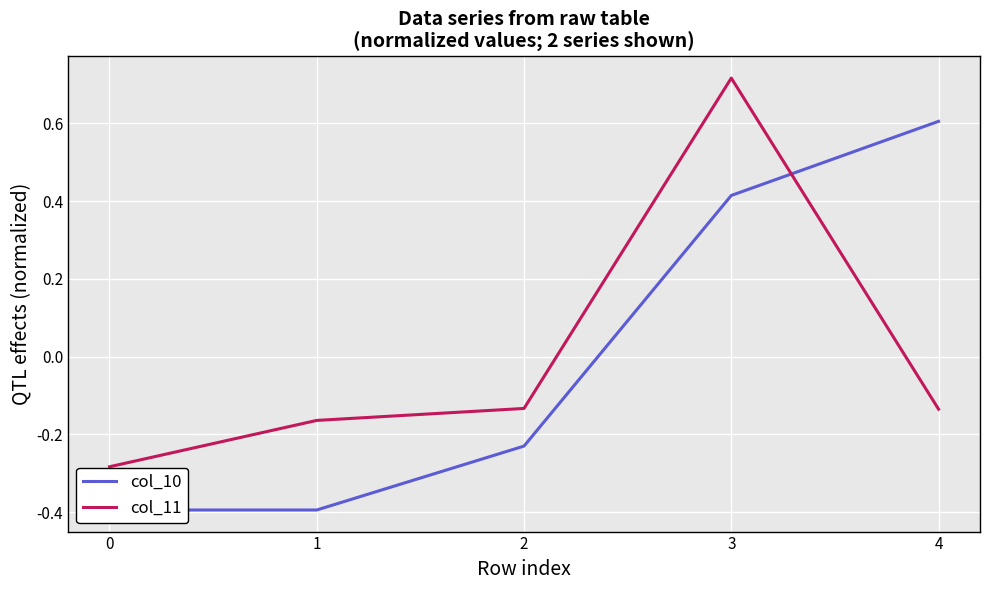

Which has a higher value, 3 or 2?

3